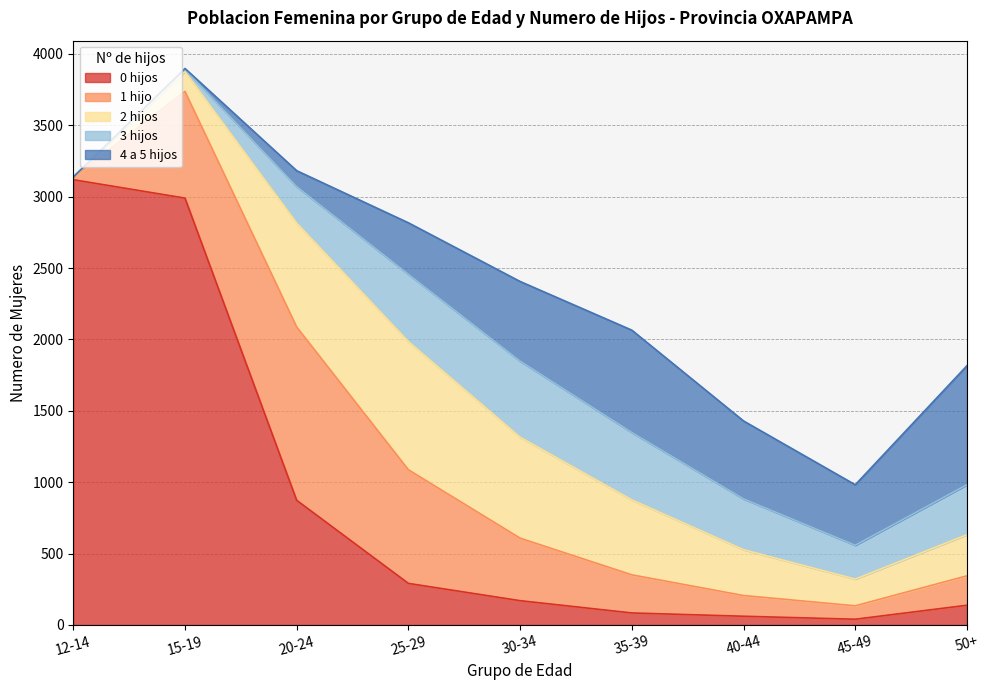

What is the difference between the 0 hijos values at 50+ and 15-19?

2852